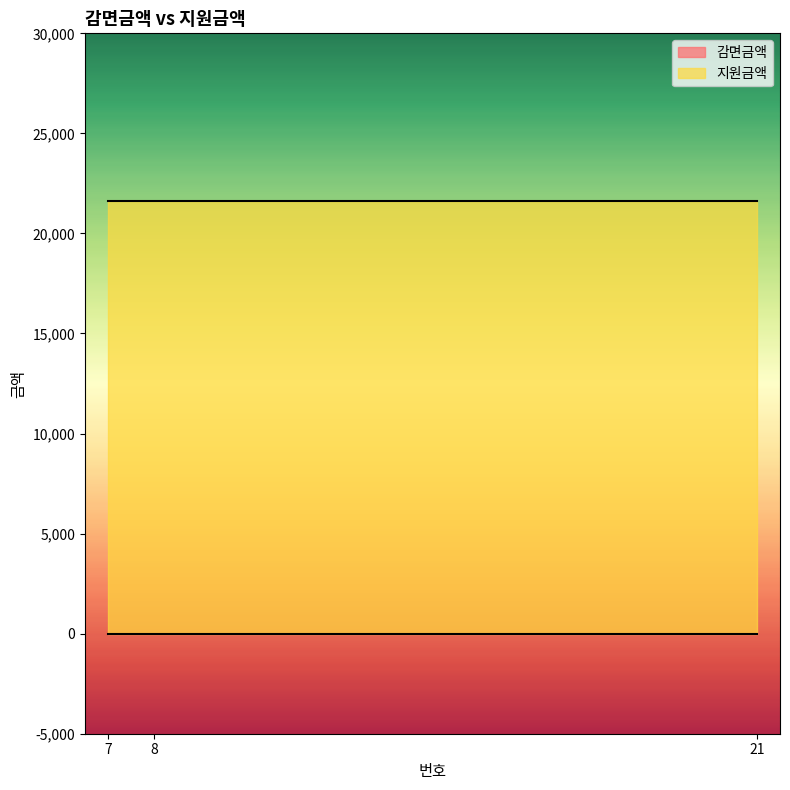

How many series are shown in this chart?

2